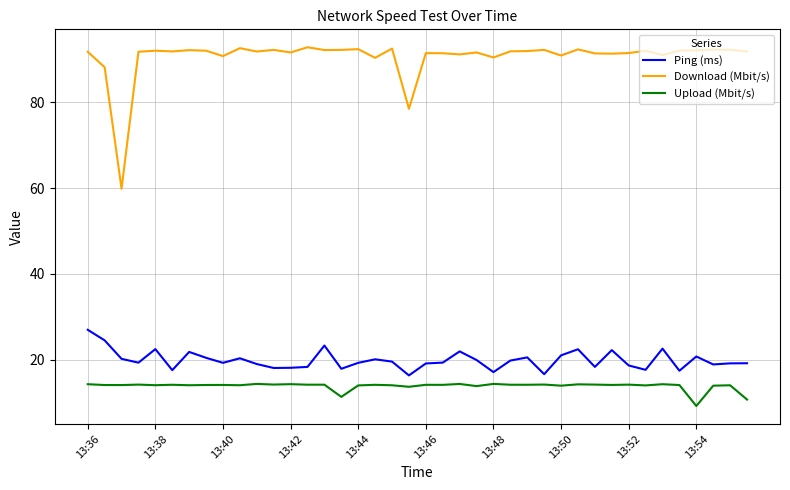

Which series has the largest total across all categories?

Download (Mbit/s)